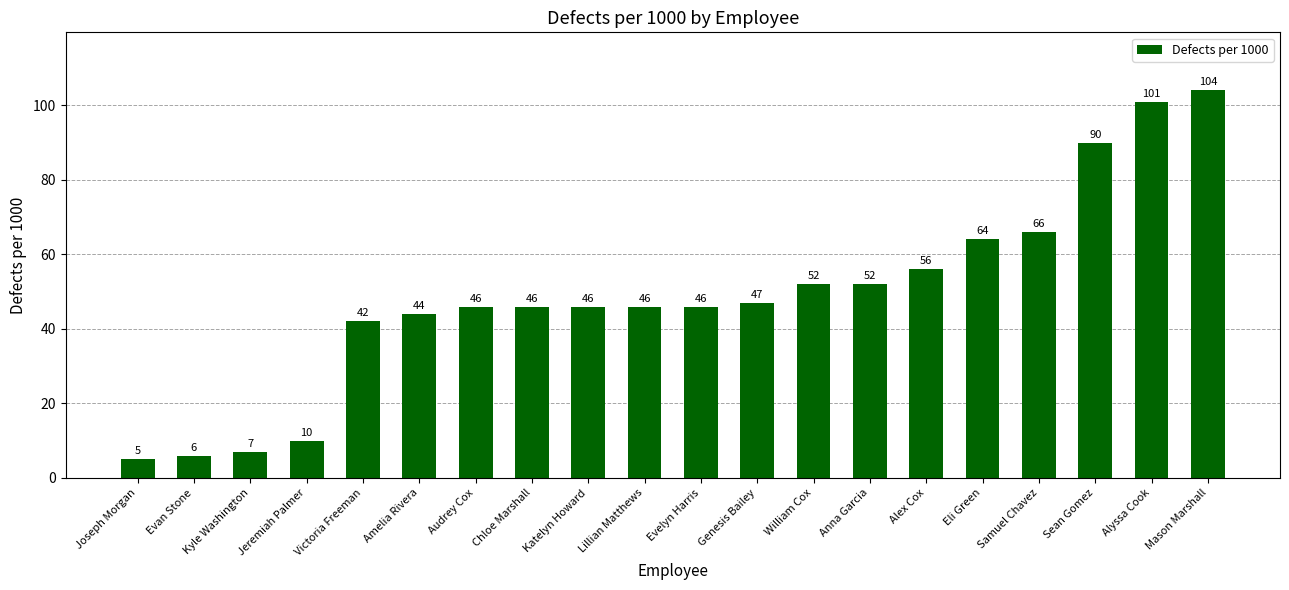

How many data points are less than 46?

6